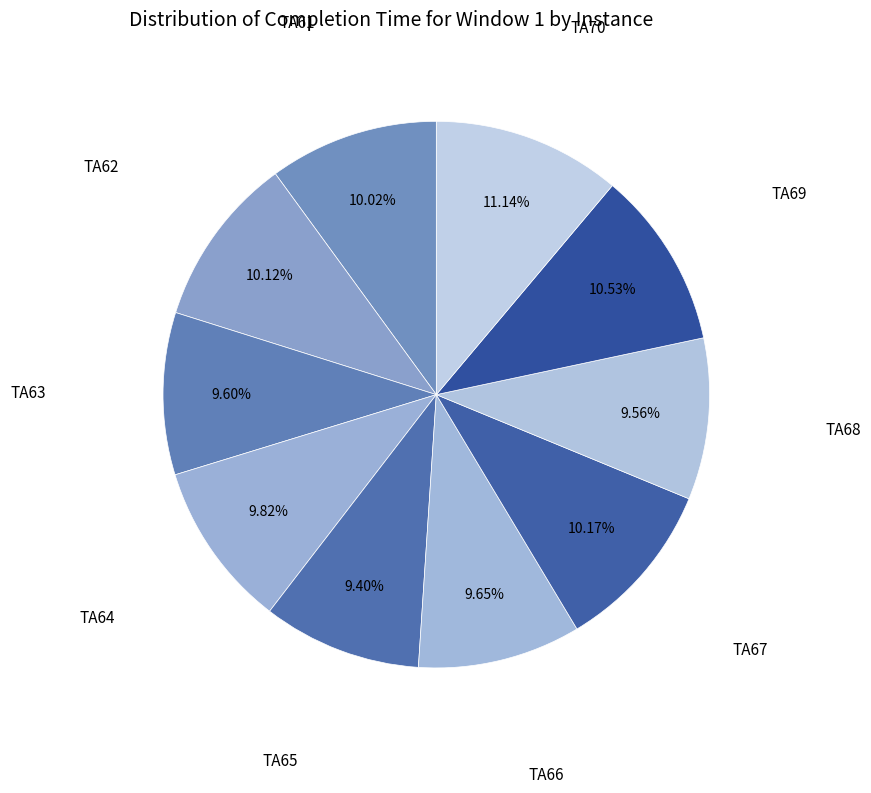

To the nearest percent, what is the average slice percentage?

10%